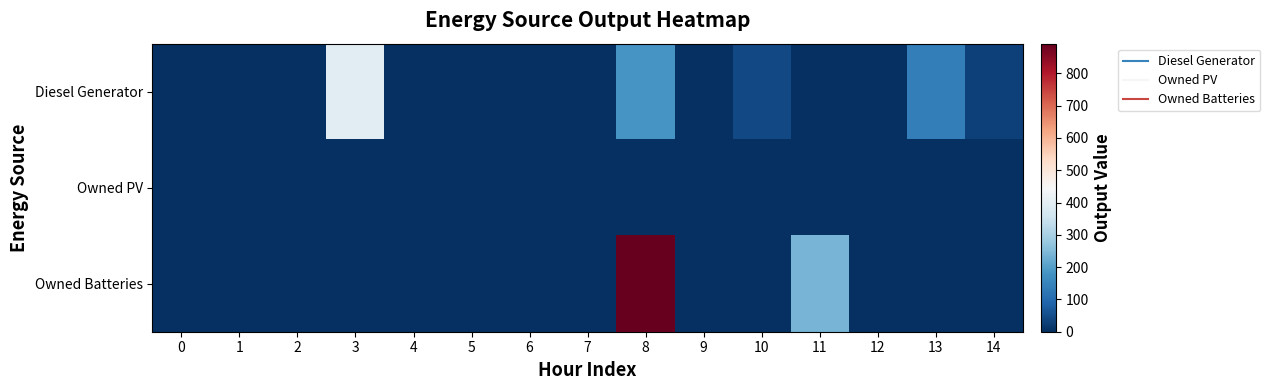

Which series has the widest spread of values?

Owned Batteries